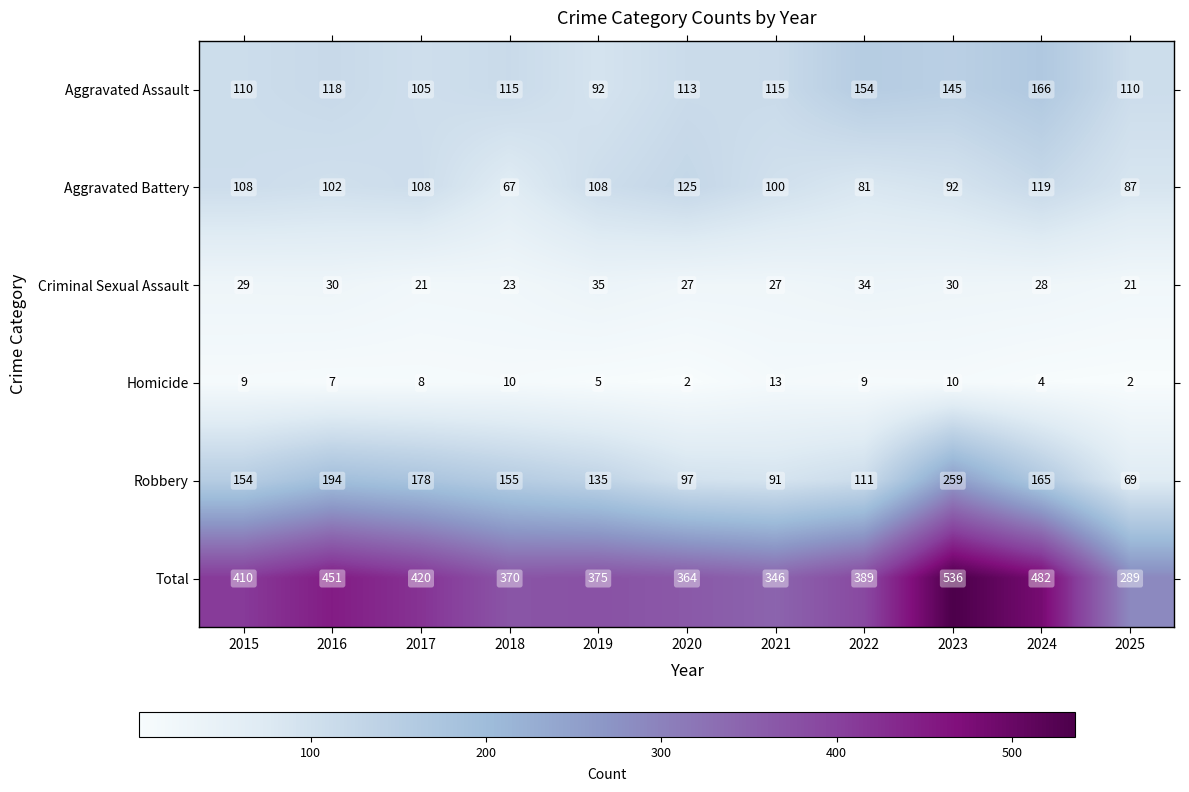

Which series has the largest total across all categories?

Total